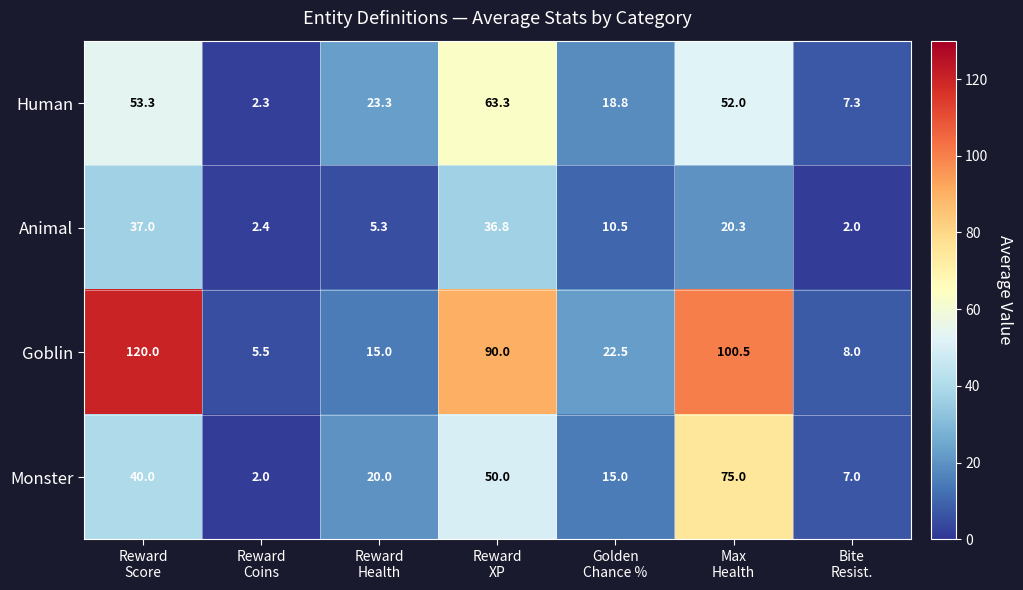

What is the maximum value for Goblin?

120.0